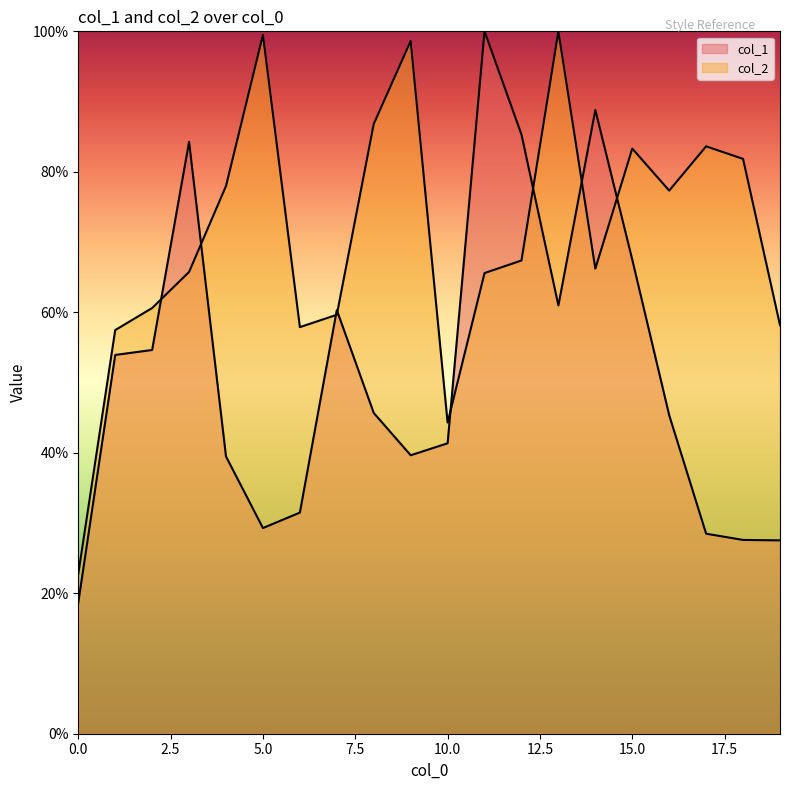

Where is the first local maximum for col_2?

5